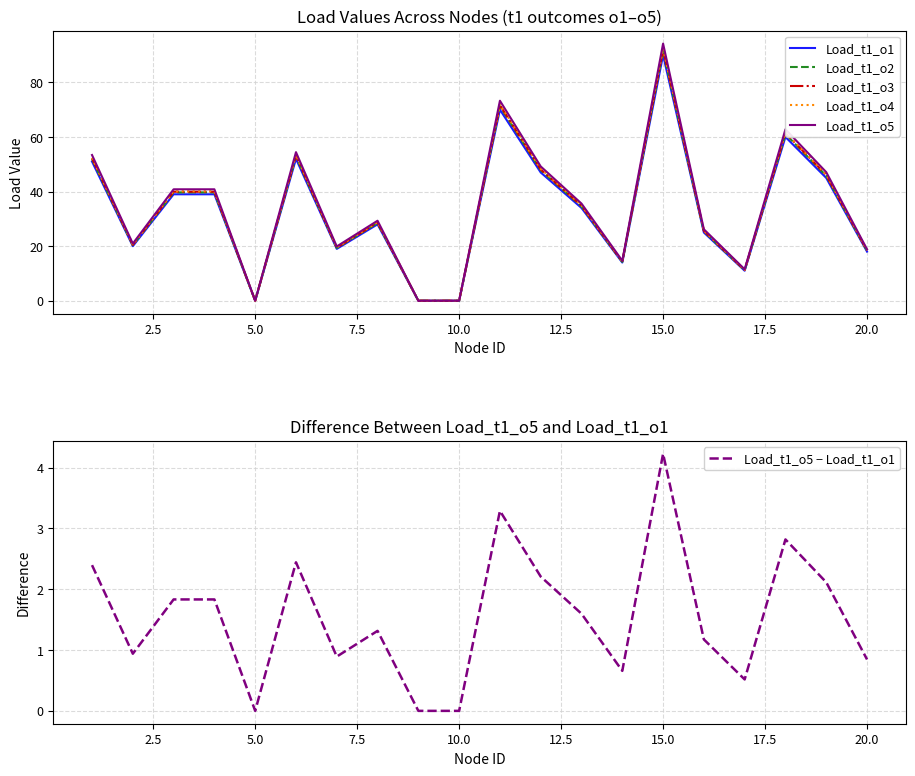

Reading left to right, extract all data points from this chart.

Load_t1_o1: 51.0	20.0	39.0	39.0	0.0	52.0	19.0	28.0	0.0	0.0	70.0	47.0	34.0	14.0	90.0	25.0	11.0	60.0	45.0	18.0
Load_t1_o2: 51.9	20.4	39.7	39.7	0.0	52.9	19.3	28.5	0.0	0.0	71.3	47.8	34.6	14.3	91.6	25.4	11.2	61.1	45.8	18.3
Load_t1_o3: 52.2	20.5	39.9	39.9	0.0	53.2	19.5	28.7	0.0	0.0	71.7	48.1	34.8	14.3	92.2	25.6	11.3	61.4	46.1	18.4
Load_t1_o4: 52.4	20.6	40.1	40.1	0.0	53.5	19.5	28.8	0.0	0.0	72.0	48.3	35.0	14.4	92.5	25.7	11.3	61.7	46.3	18.5
Load_t1_o5: 53.4	20.9	40.8	40.8	0.0	54.4	19.9	29.3	0.0	0.0	73.3	49.2	35.6	14.7	94.2	26.2	11.5	62.8	47.1	18.8
Load_t1_o5 − Load_t1_o1: 2.4	0.9	1.8	1.8	0.0	2.4	0.9	1.3	0.0	0.0	3.3	2.2	1.6	0.7	4.2	1.2	0.5	2.8	2.1	0.8